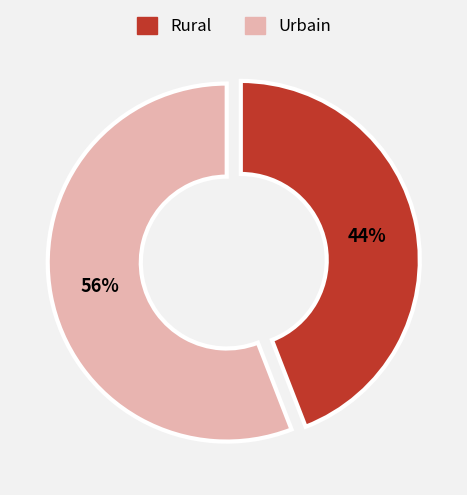

Is there any slice that represents more than half of the pie?

Yes